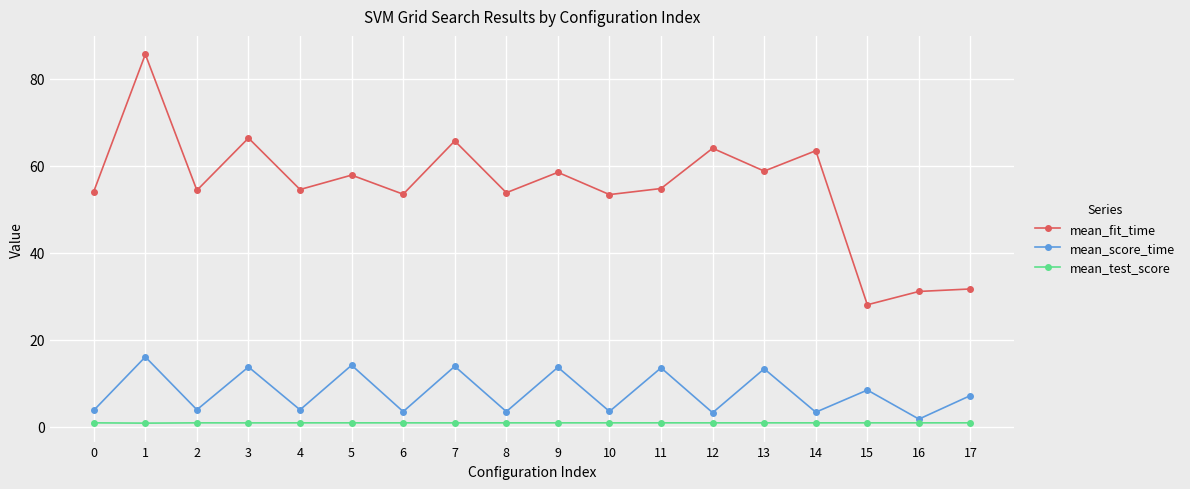

Count the number of categories in the chart.

18